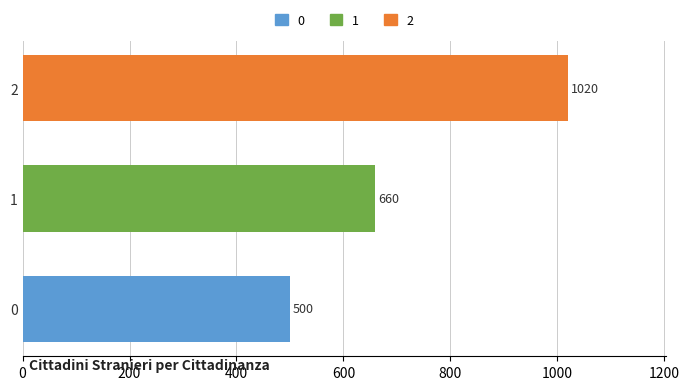

Reading bottom to top, what are all the values shown in this chart?

0=500	1=660	2=1020